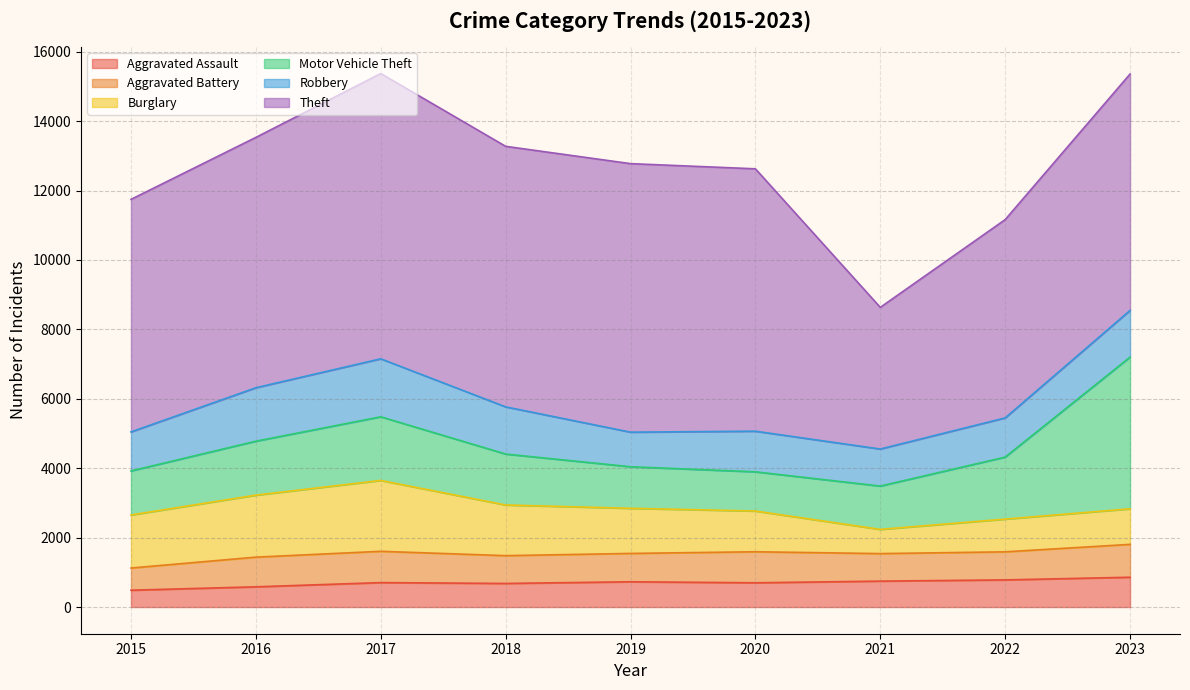

What is the difference between the maximum and minimum values in the Aggravated Assault series?

374